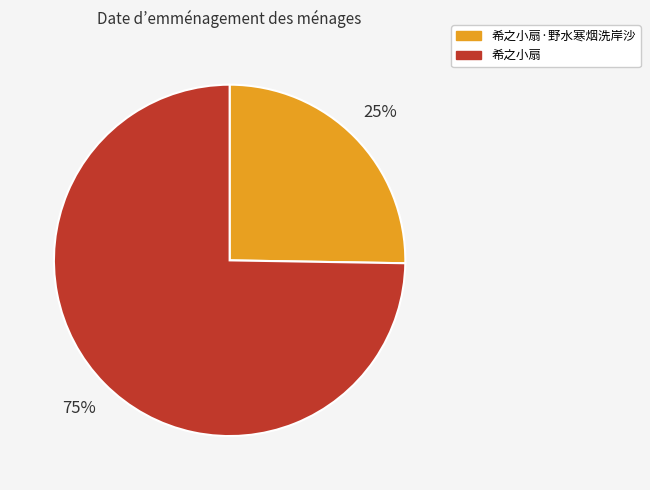

Is there any slice that represents more than half of the pie?

Yes